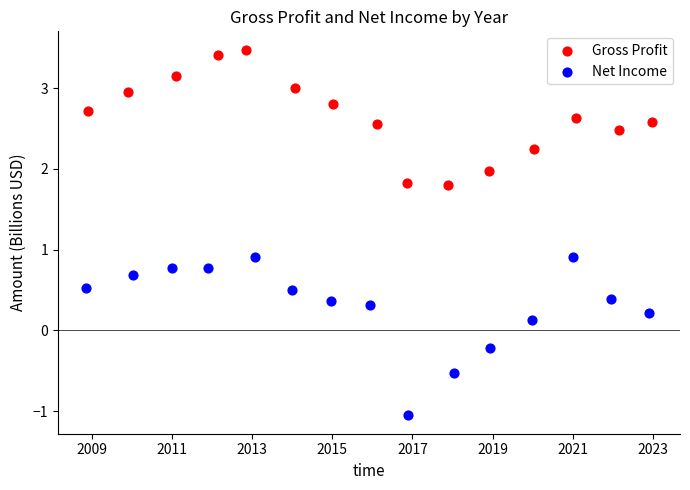

Which series contains the lowest Y value?

Net Income